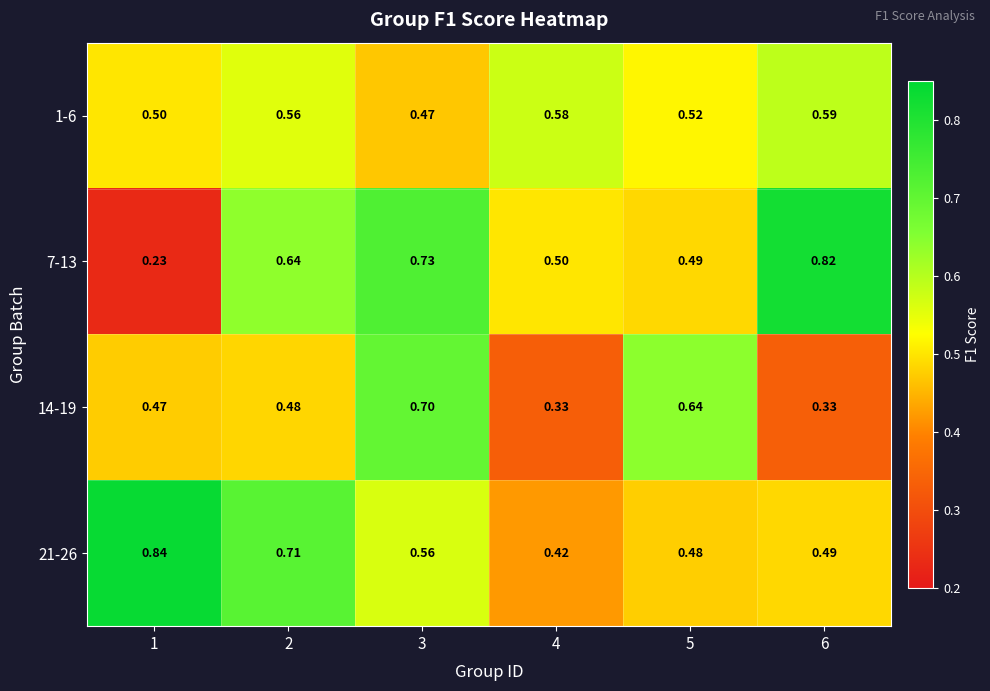

Is the value of 1-6 at 3 greater than the value of 21-26 at 3?

No